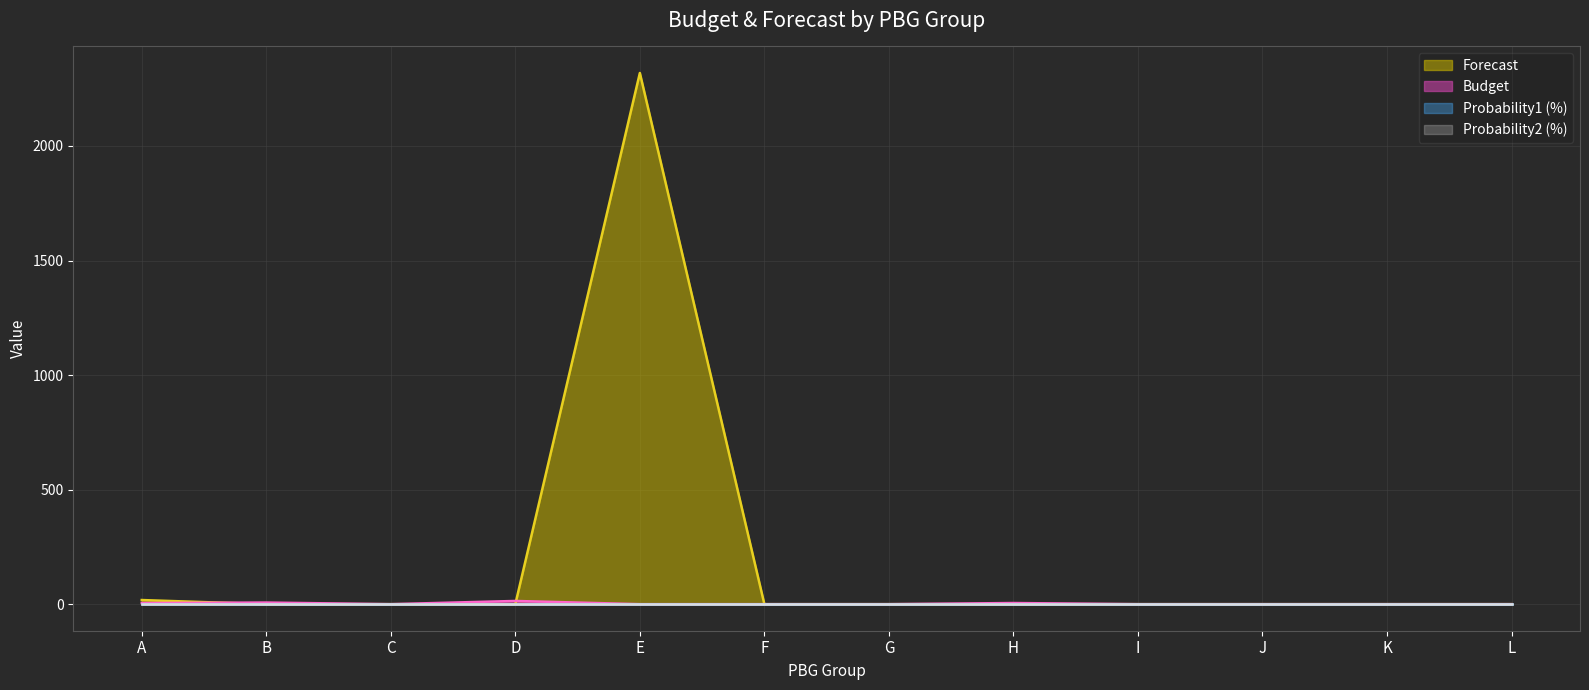

What is the sum of all Forecast values?

2336.5